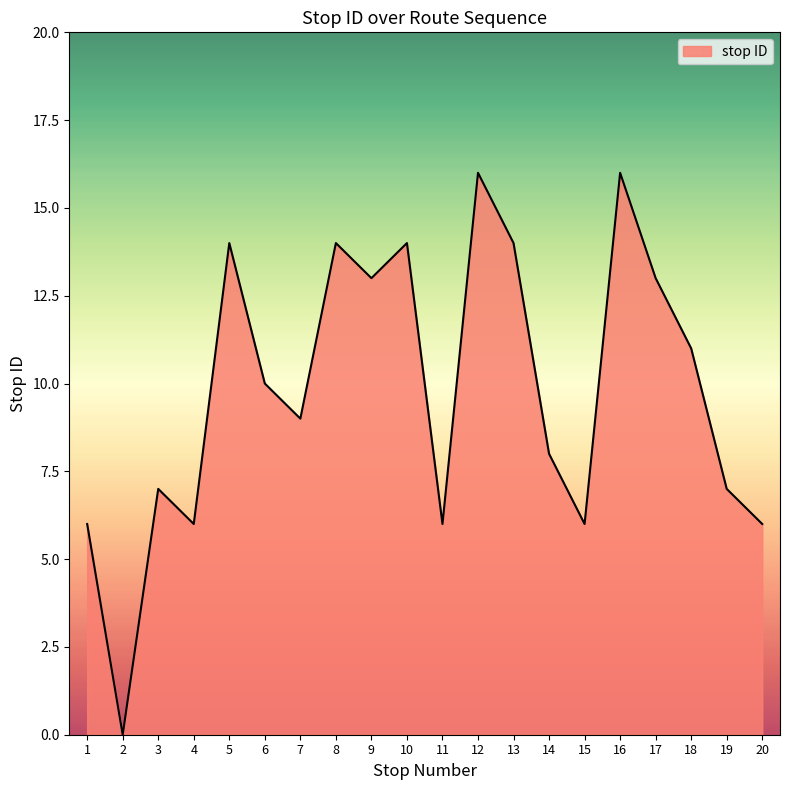

What is the difference between the values at 20 and 16?

10